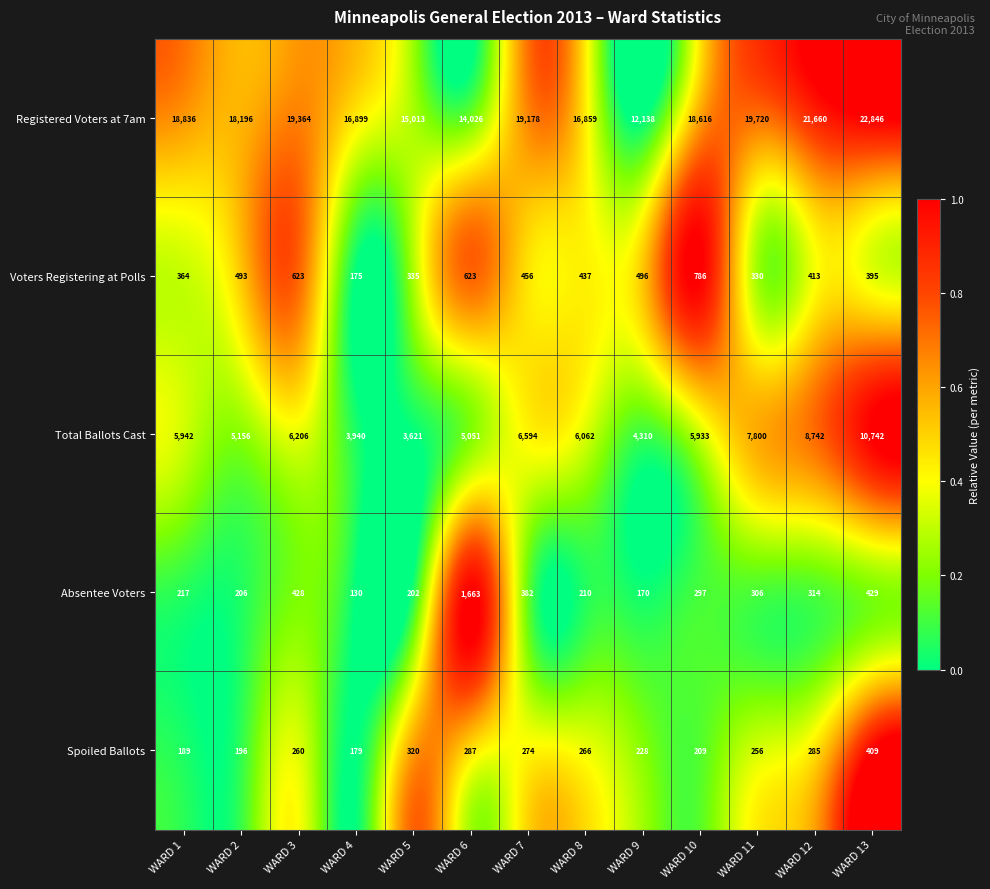

Which series has the widest spread of values?

Registered Voters at 7am